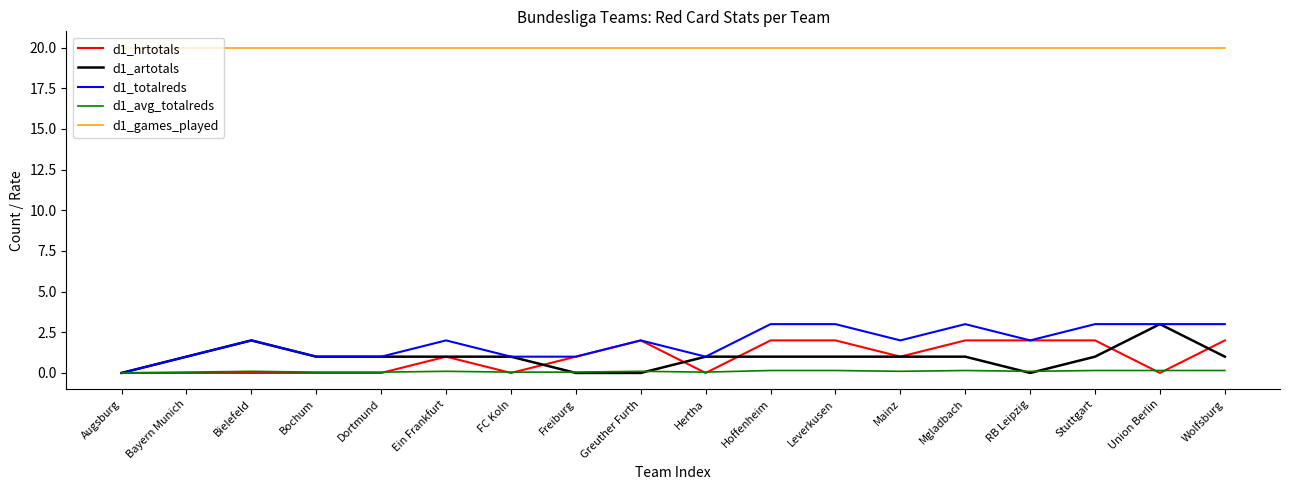

Is the value of d1_totalreds at Ein Frankfurt greater than the value of d1_games_played at Ein Frankfurt?

No